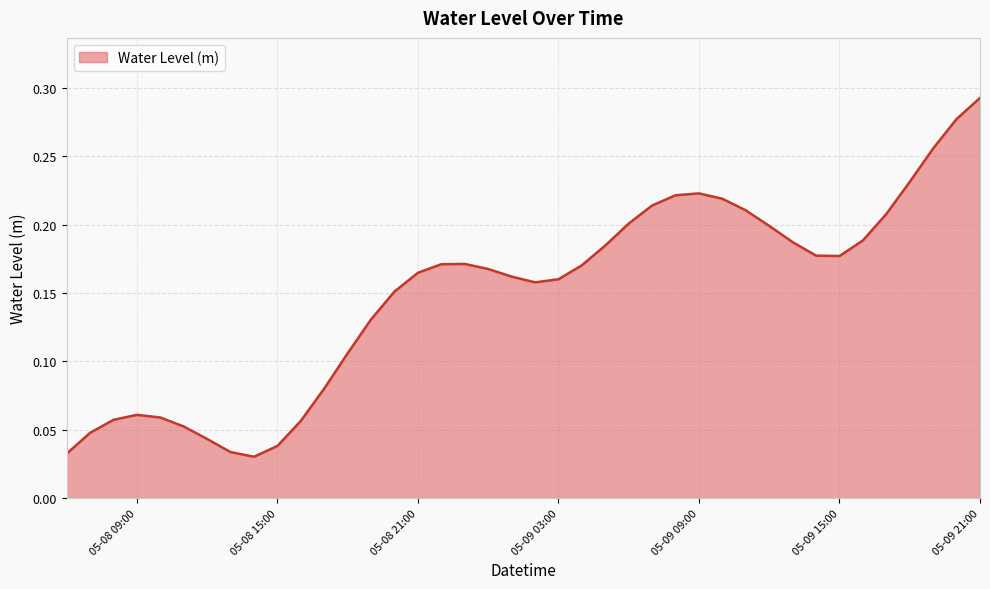

How many lines are shown in the chart?

1